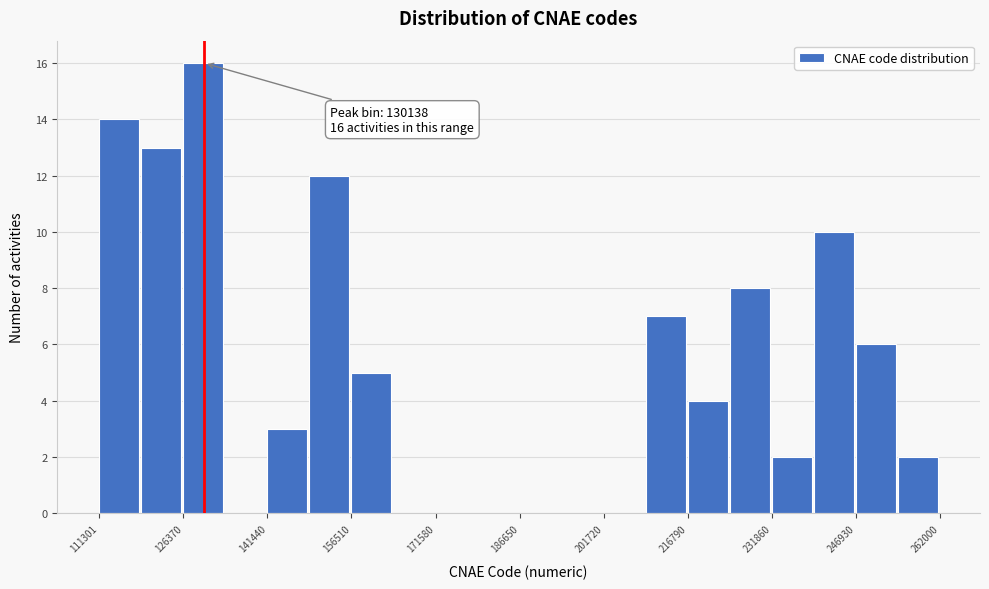

Around what value on the x-axis is the tallest bar? Give the approximate position of its centre, as read against the axis.

130000